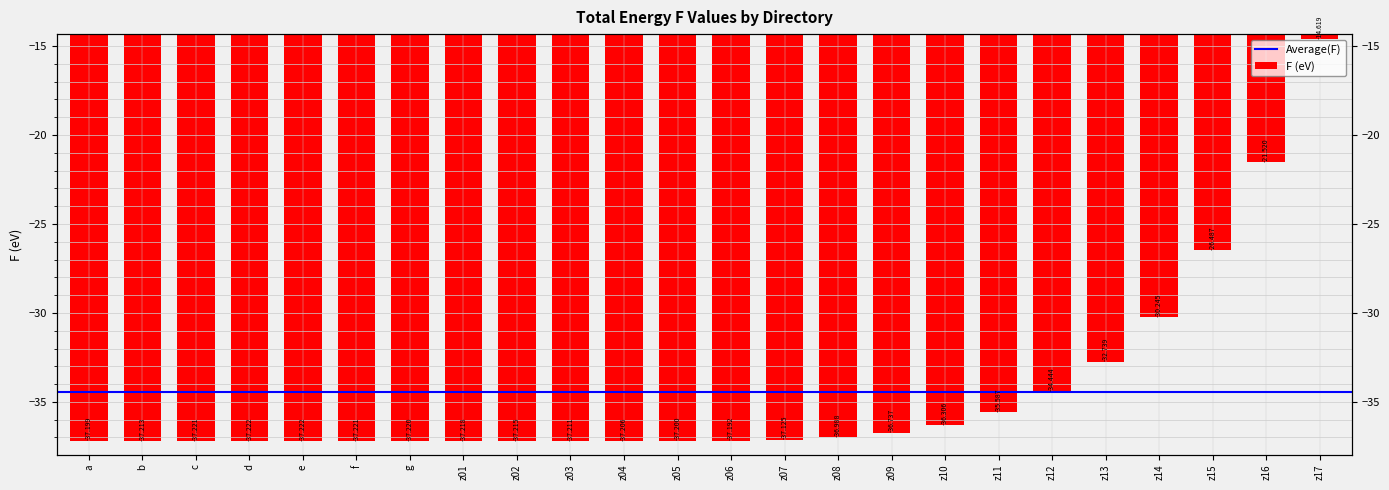

What is the sum of all values?

-826.6